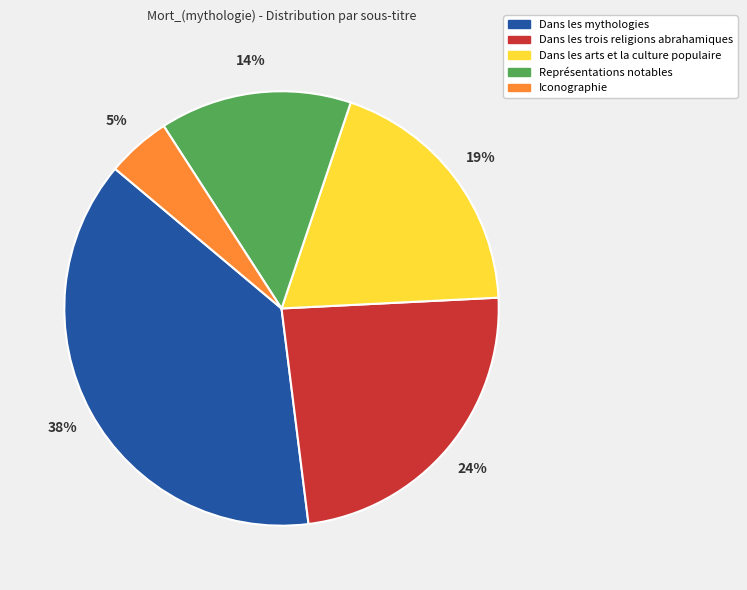

To the nearest percent, what percentage of the pie is Dans les arts et la culture populaire?

19%